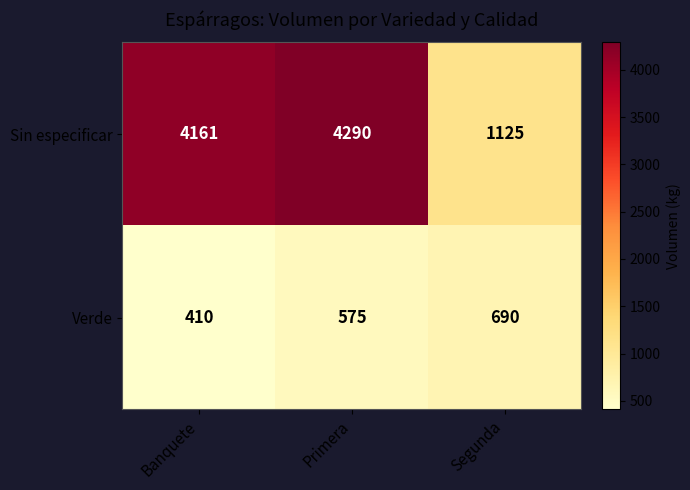

Reading left to right, list all the values displayed in this chart.

Sin especificar: Banquete=4161	Primera=4290	Segunda=1125
Verde: Banquete=410	Primera=575	Segunda=690